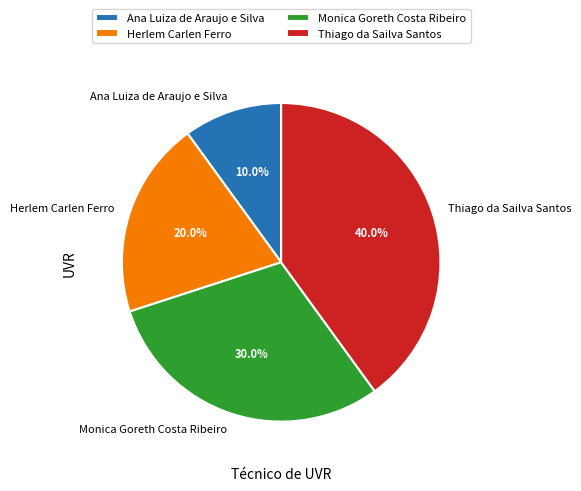

Approximately how many times larger is the value at Herlem Carlen Ferro compared to Thiago da Sailva Santos?

0.5